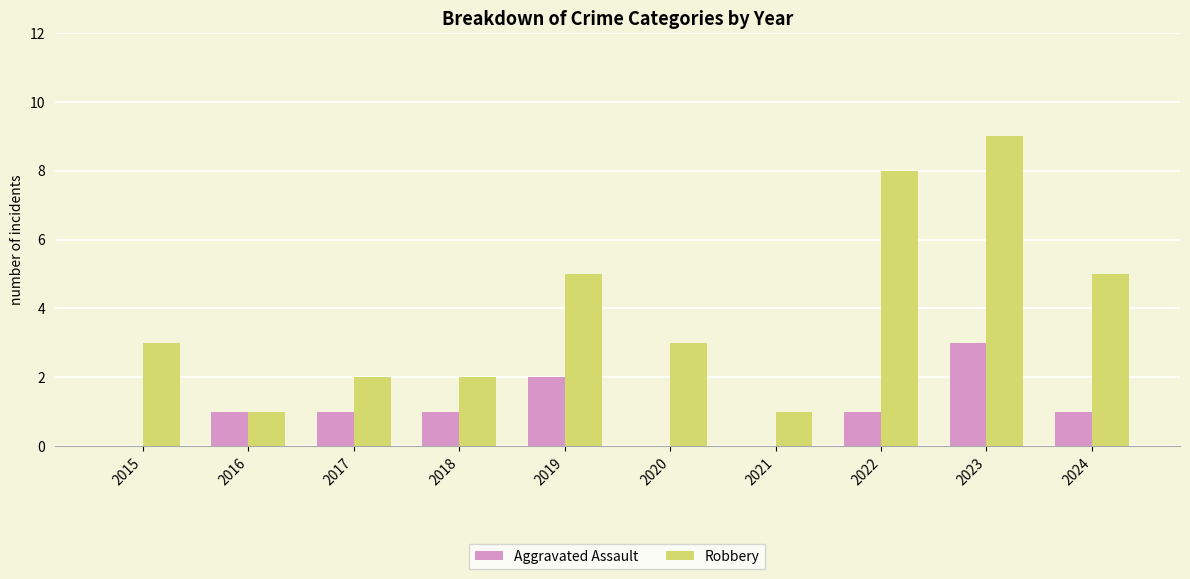

What is the sum of the Aggravated Assault values at 2015 and 2018?

1